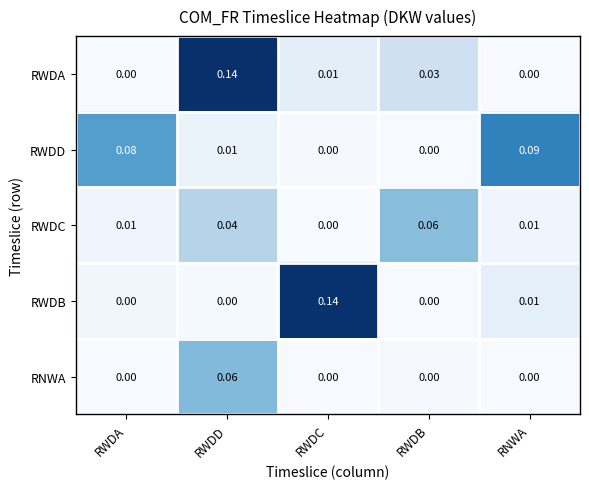

How many distinct data groups are displayed?

5